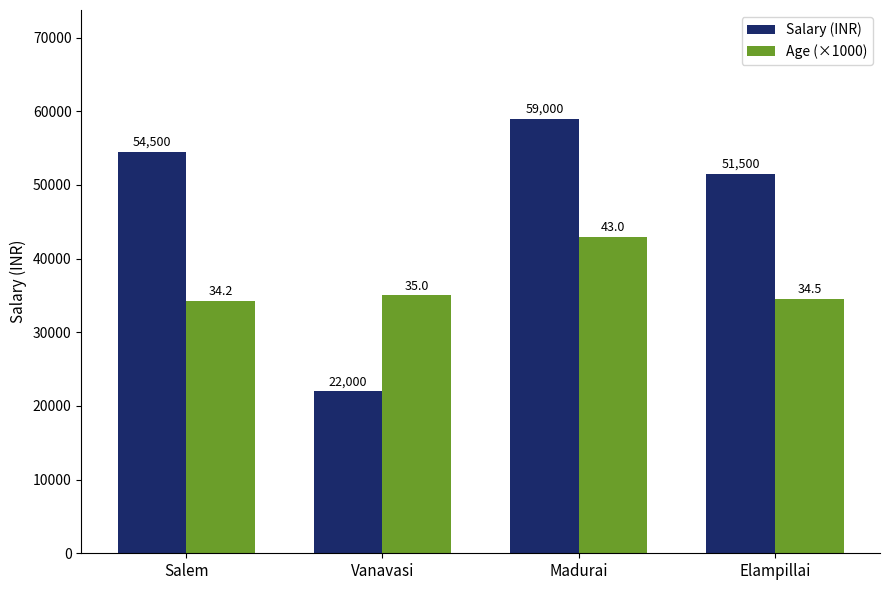

List the series in order of their peak value, highest first.

Salary (INR), Age (×1000)